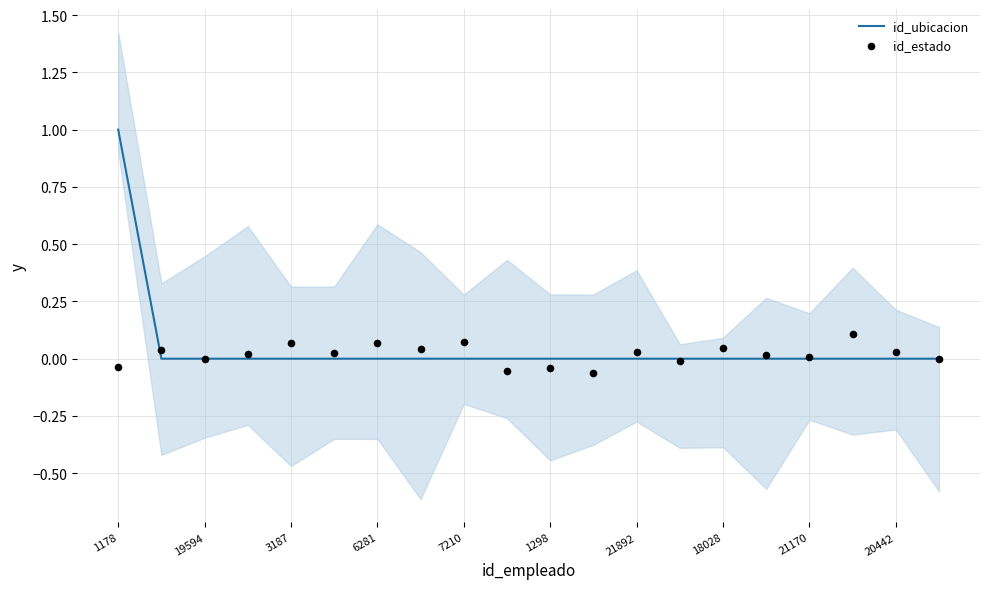

Which series reaches the maximum Y coordinate?

id_ubicacion